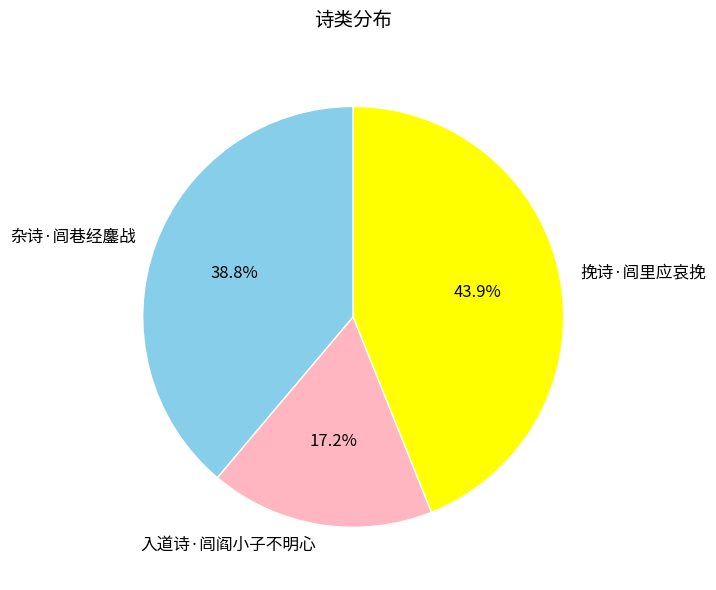

The 入道诗·闾阎小子不明心 slice represents 6% of the pie. True or false?

False